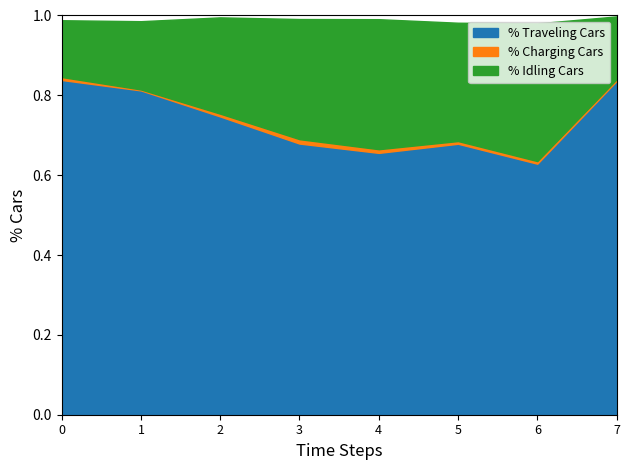

The value of % Traveling Cars at 4 is 1.0. True or false?

False